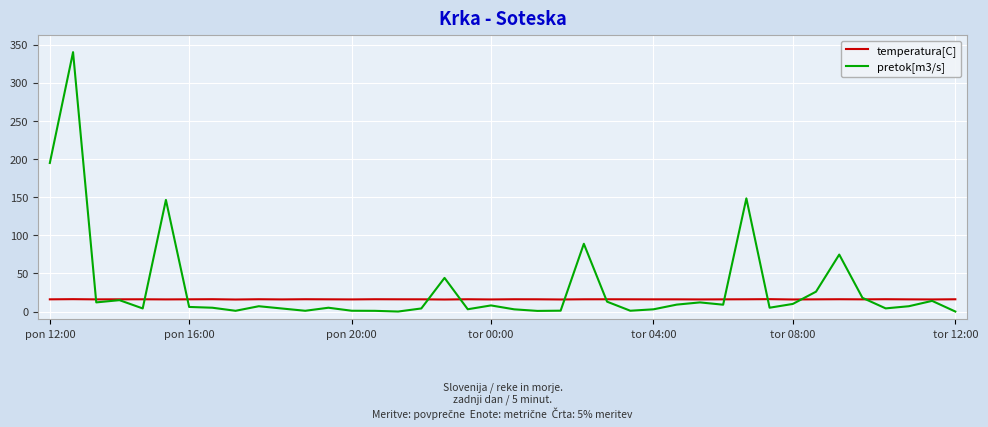

Which series has the largest total across all categories?

pretok[m3/s]